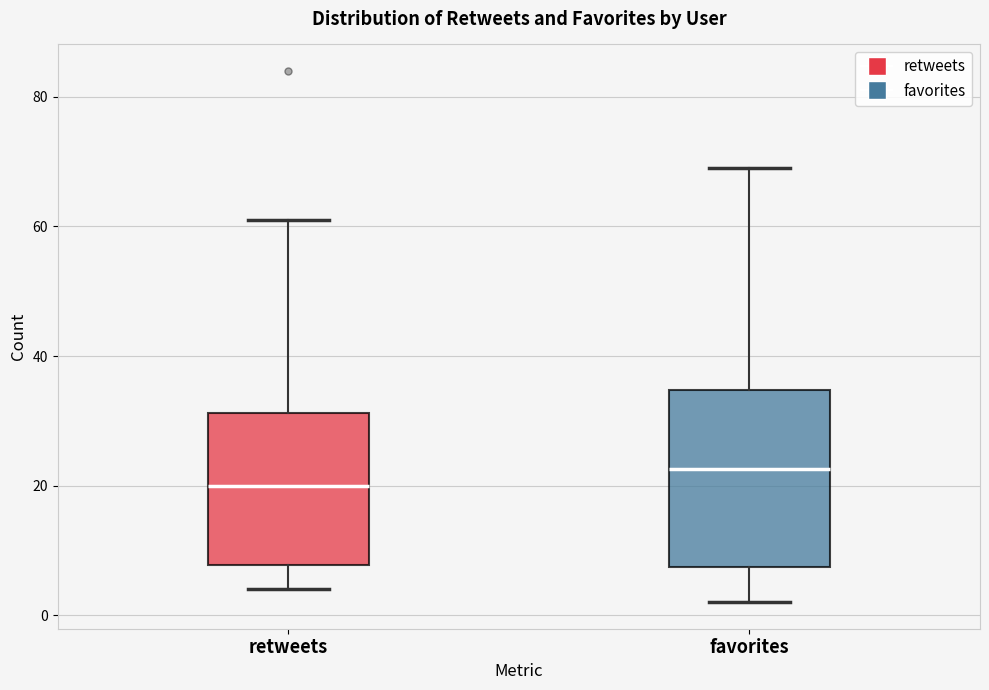

Where does the median line of the box for favorites sit on the y-axis? The values are not printed on the chart, so give them approximately, as read against the axis.

22